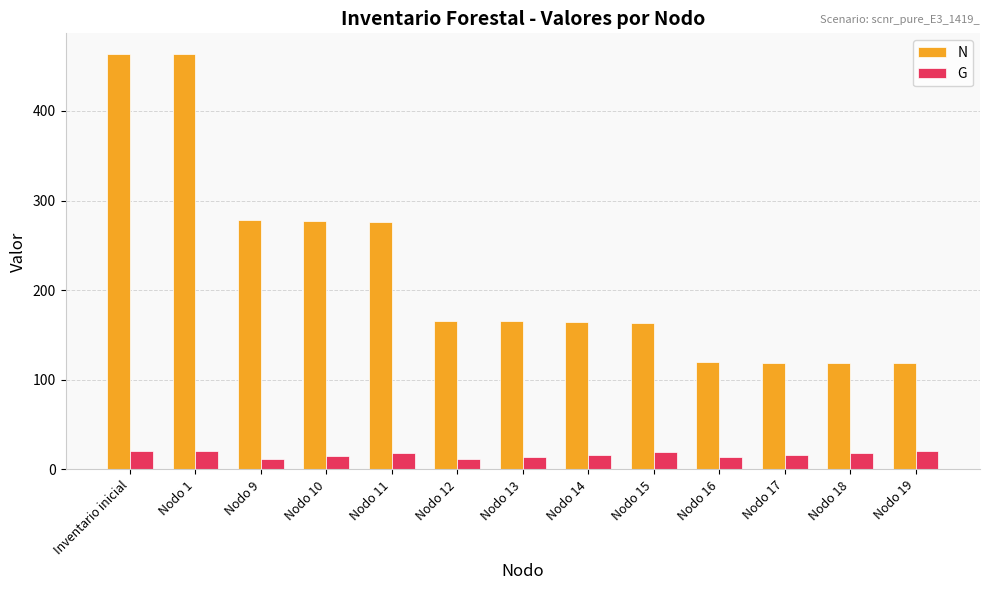

Which series has the widest spread of values?

N